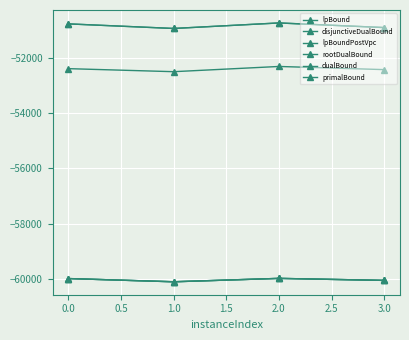

Does the chart have visible grid lines?

Yes